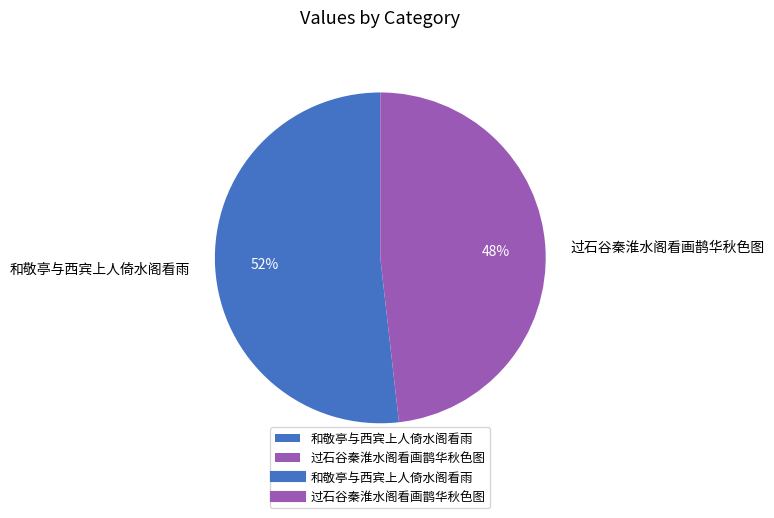

To the nearest percent, what percentage of the pie is 和敬亭与西宾上人倚水阁看雨?

52%